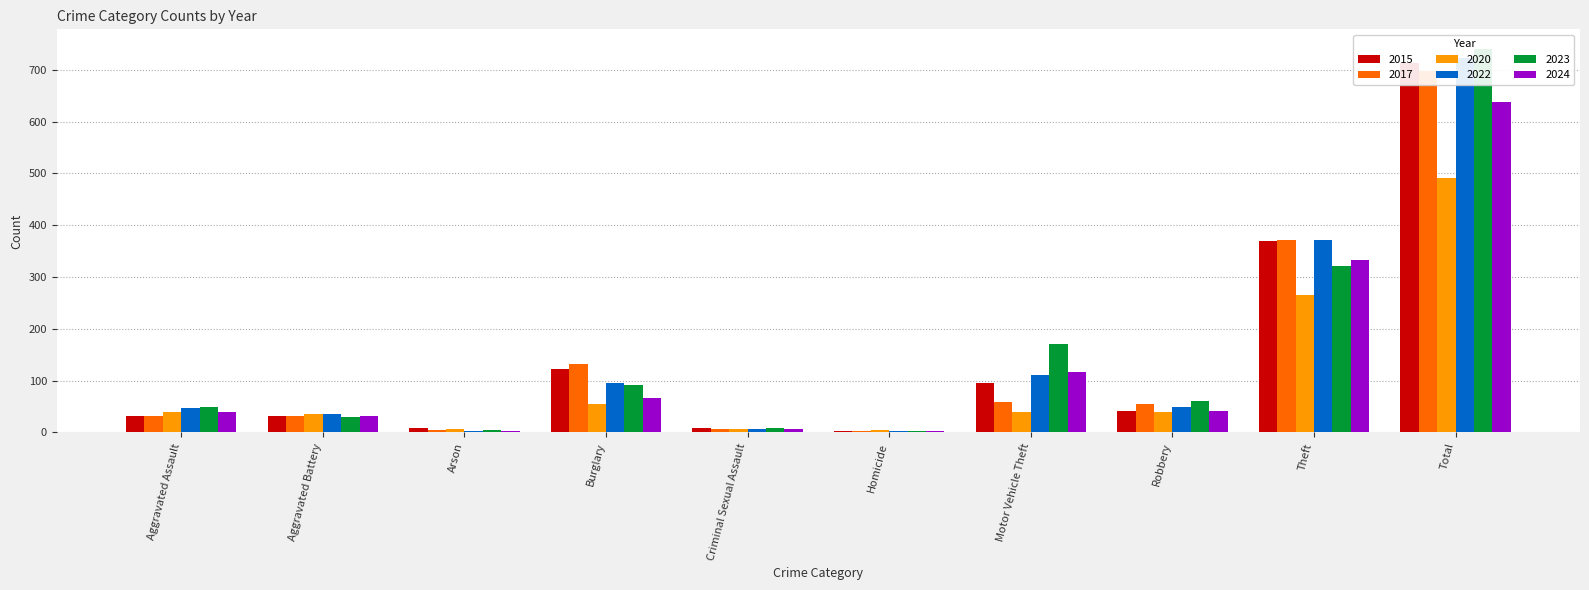

Between Theft and Homicide, which is larger?

Theft